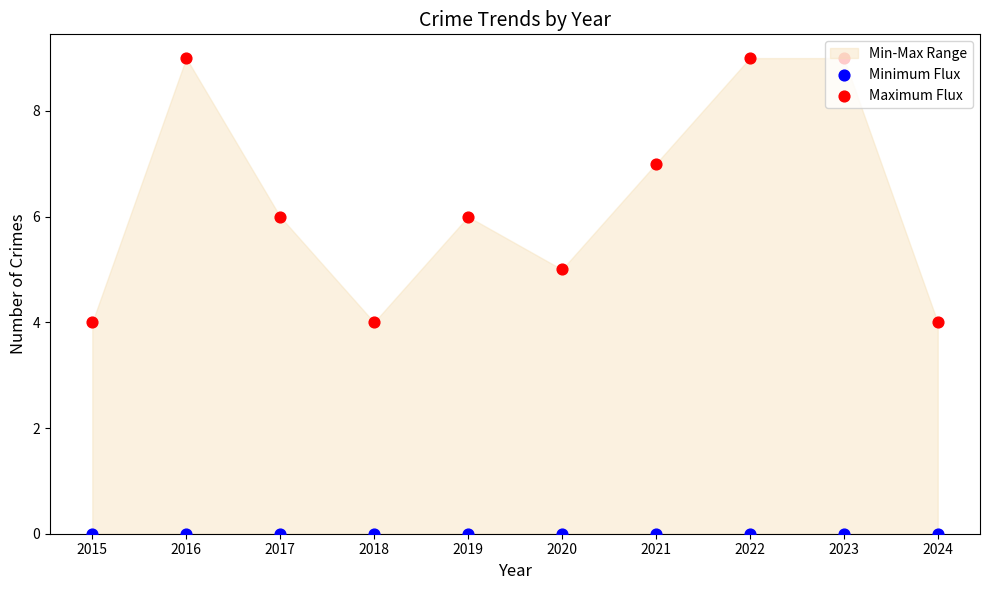

Which series reaches the minimum Y coordinate?

Minimum Flux